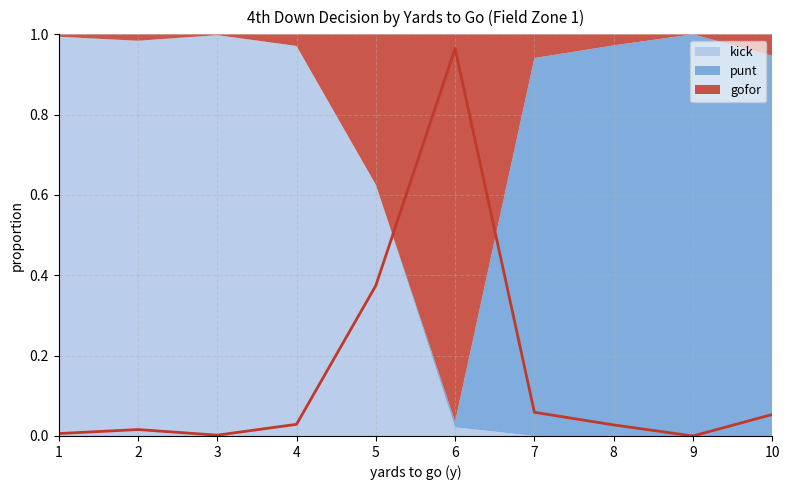

What is the maximum value for punt?

1.0